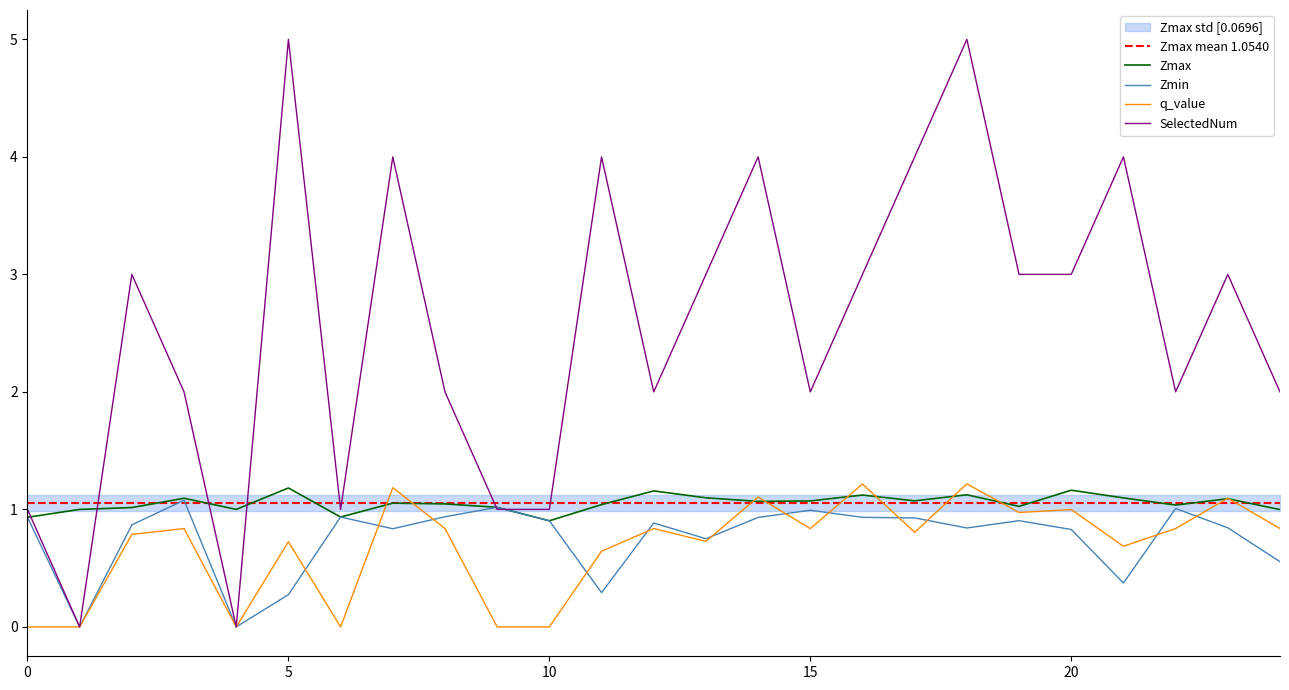

At how many categories does at least one series exceed 2?

13